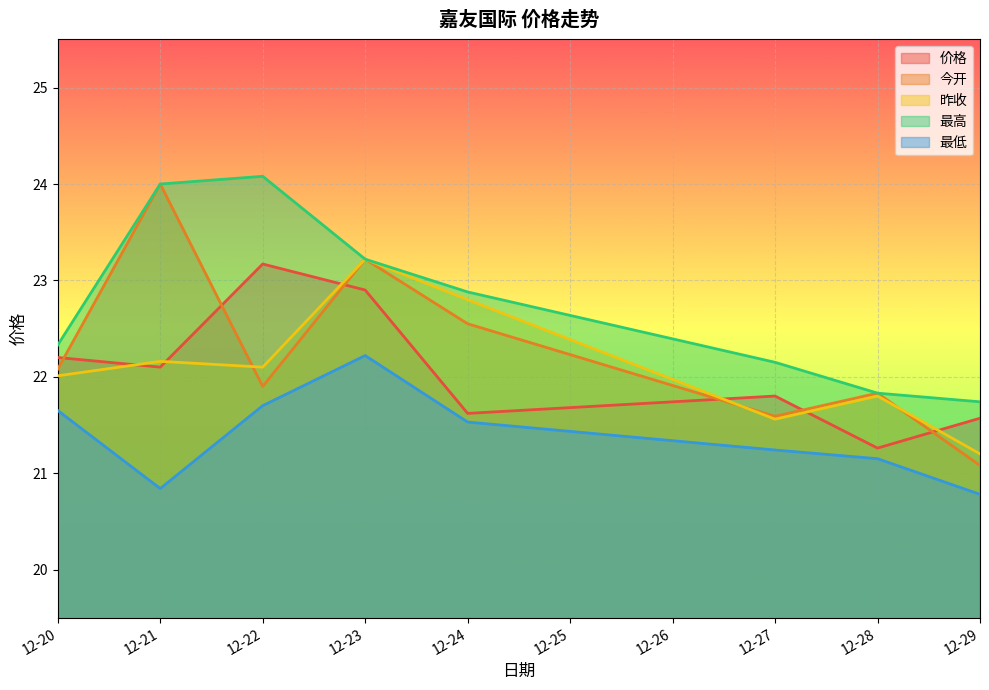

Where do 价格 and 昨收 first cross each other?

12-20 and 12-21